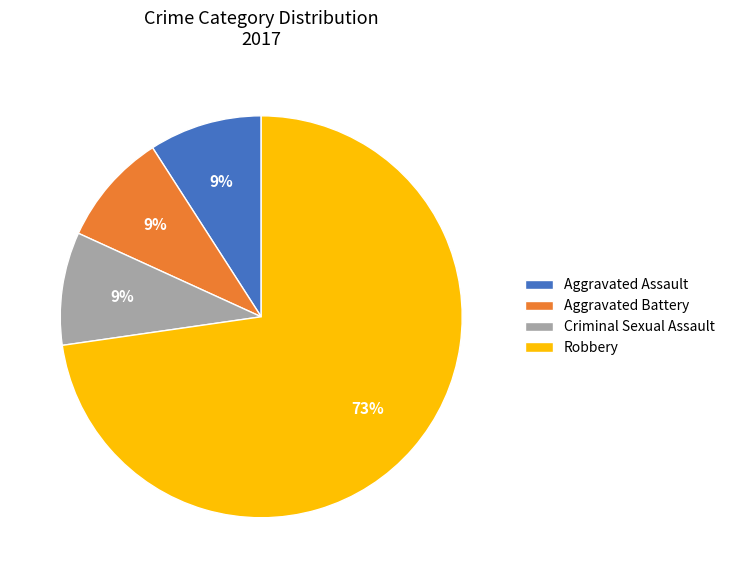

How many segments does this pie chart have?

4